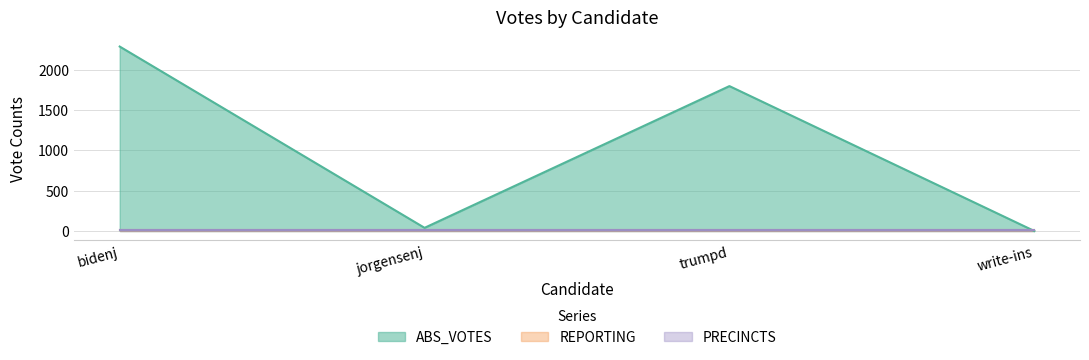

Rank the categories by REPORTING value from highest to lowest.

bidenj, jorgensenj, trumpd, write-ins